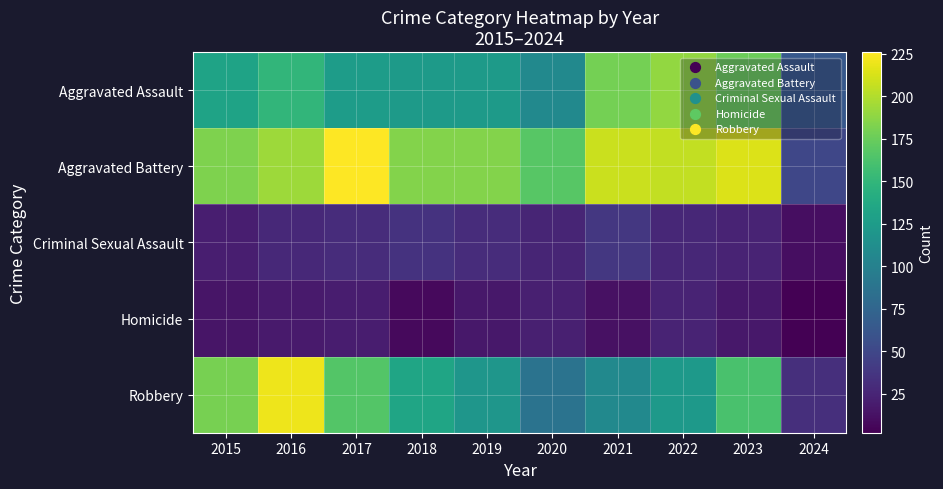

At 2016, list the series in order from smallest to largest.

Homicide, Criminal Sexual Assault, Aggravated Assault, Aggravated Battery, Robbery